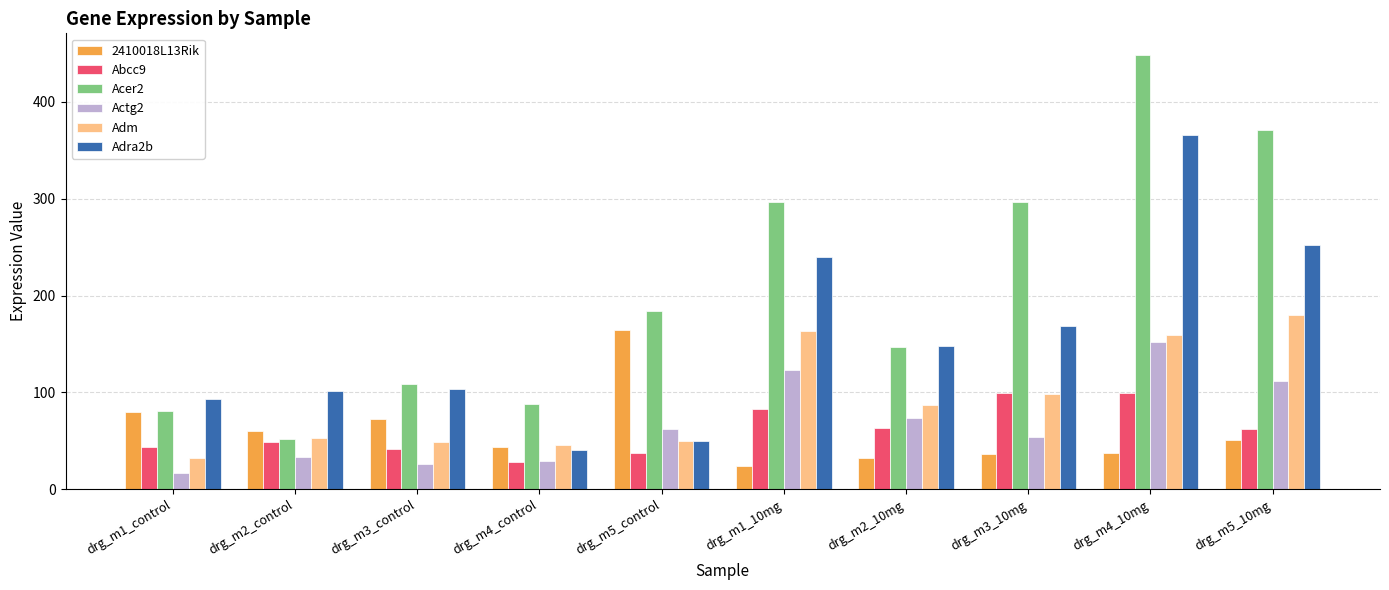

True or false: 2410018L13Rik has a value of 61.6 at drg_m4_10mg.

False